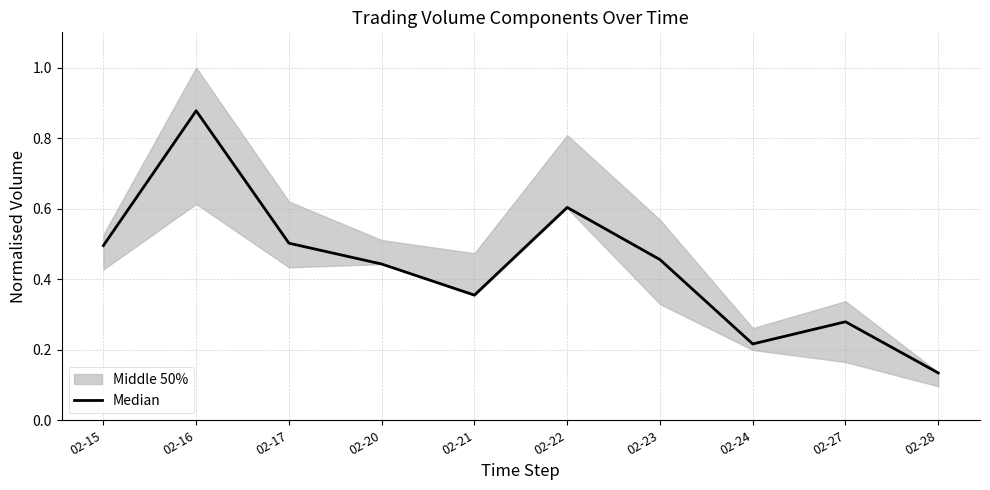

List the labels in order of value, smallest first.

02-28, 02-24, 02-27, 02-21, 02-20, 02-23, 02-15, 02-17, 02-22, 02-16